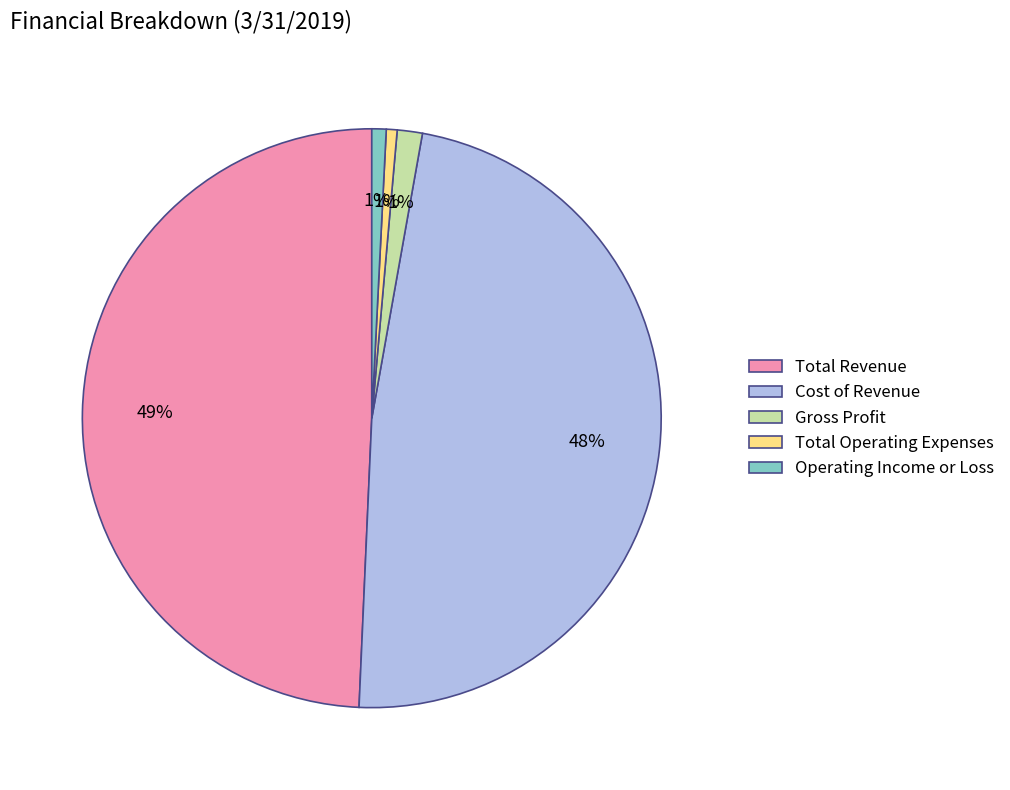

Between Gross Profit and Cost of Revenue, which is larger?

Cost of Revenue